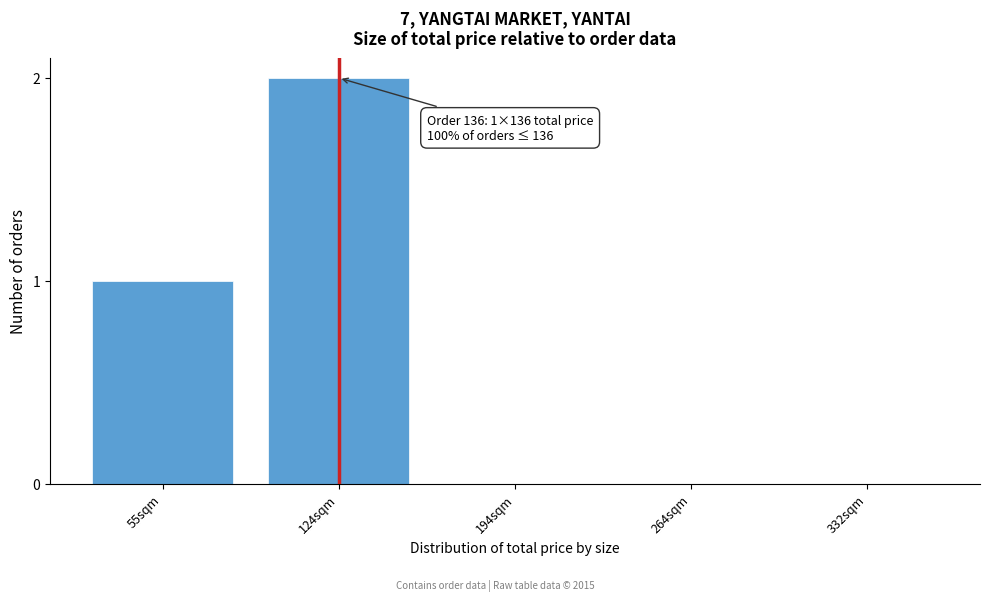

Reading left to right, list all the values displayed in this chart.

55sqm=1	124sqm=2	194sqm=0	264sqm=0	332sqm=0